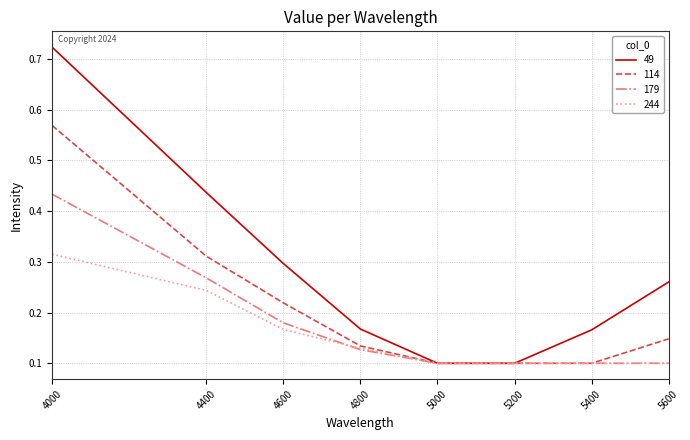

Is it true that 114 equals 0.1 at 5200?

True